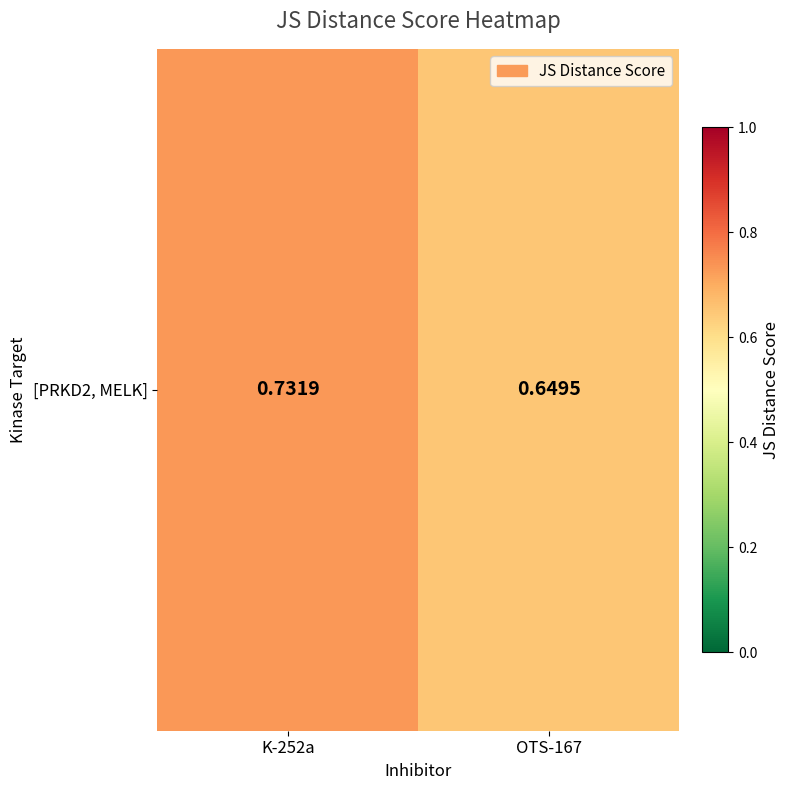

The chart shows a value of 0.3 at K-252a. True or false?

False